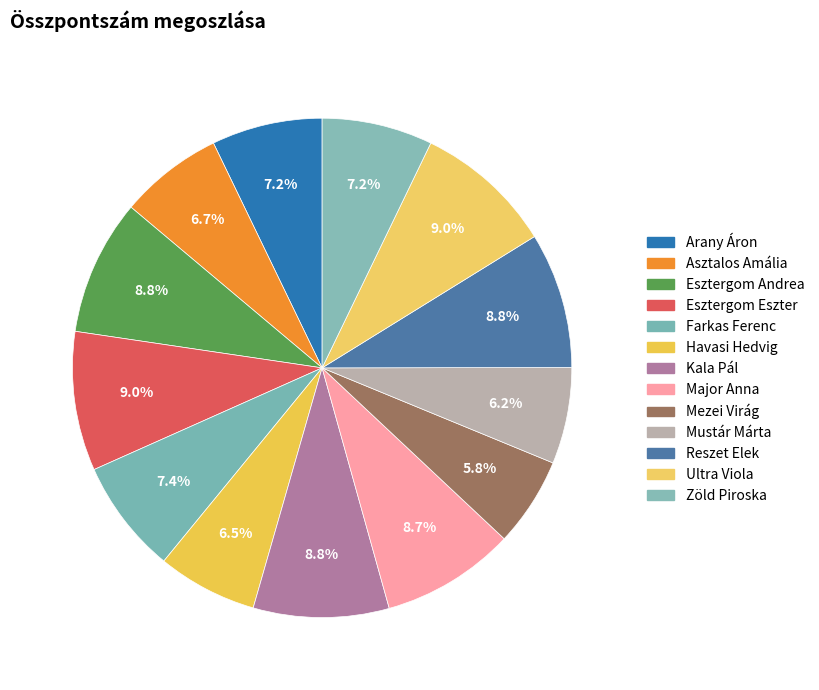

Do Esztergom Andrea and Esztergom Eszter together represent more than half of the pie?

No